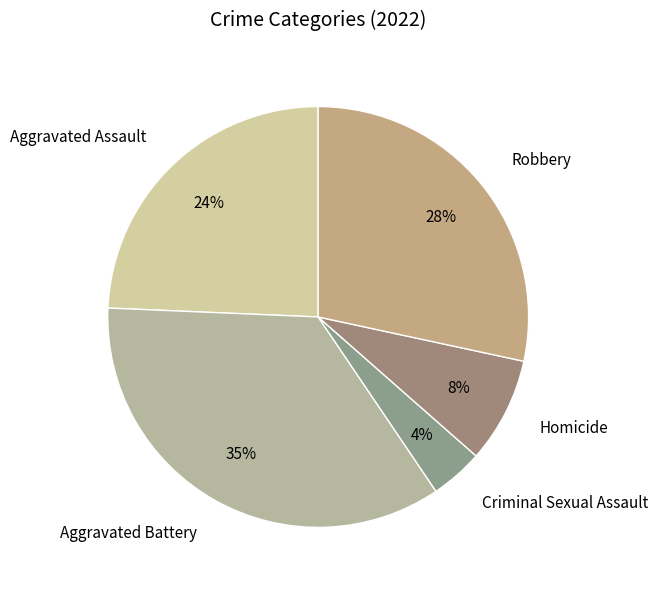

Is the sum of Robbery and Criminal Sexual Assault greater than half?

No